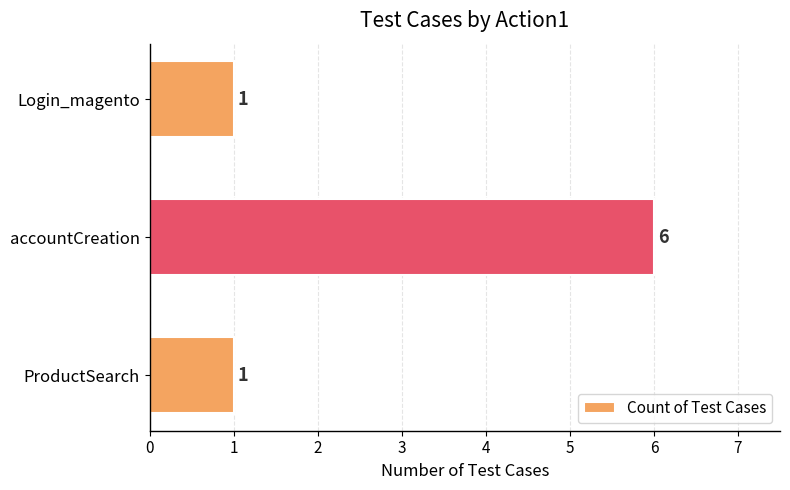

What is the change in value from accountCreation to Login_magento?

-5